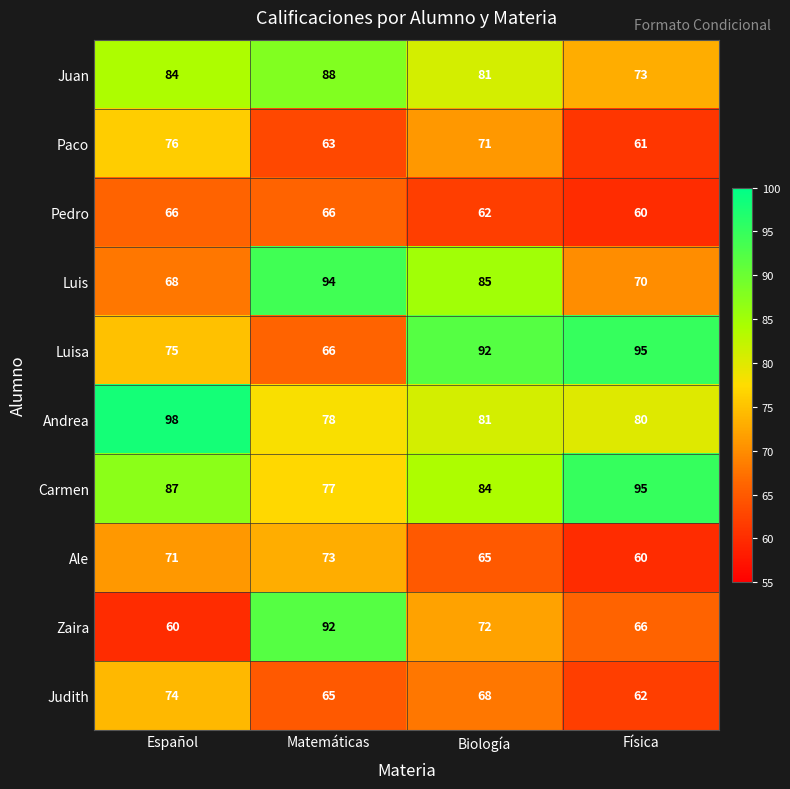

Rank the series at Español from lowest to highest value.

Zaira, Pedro, Luis, Ale, Judith, Luisa, Paco, Juan, Carmen, Andrea